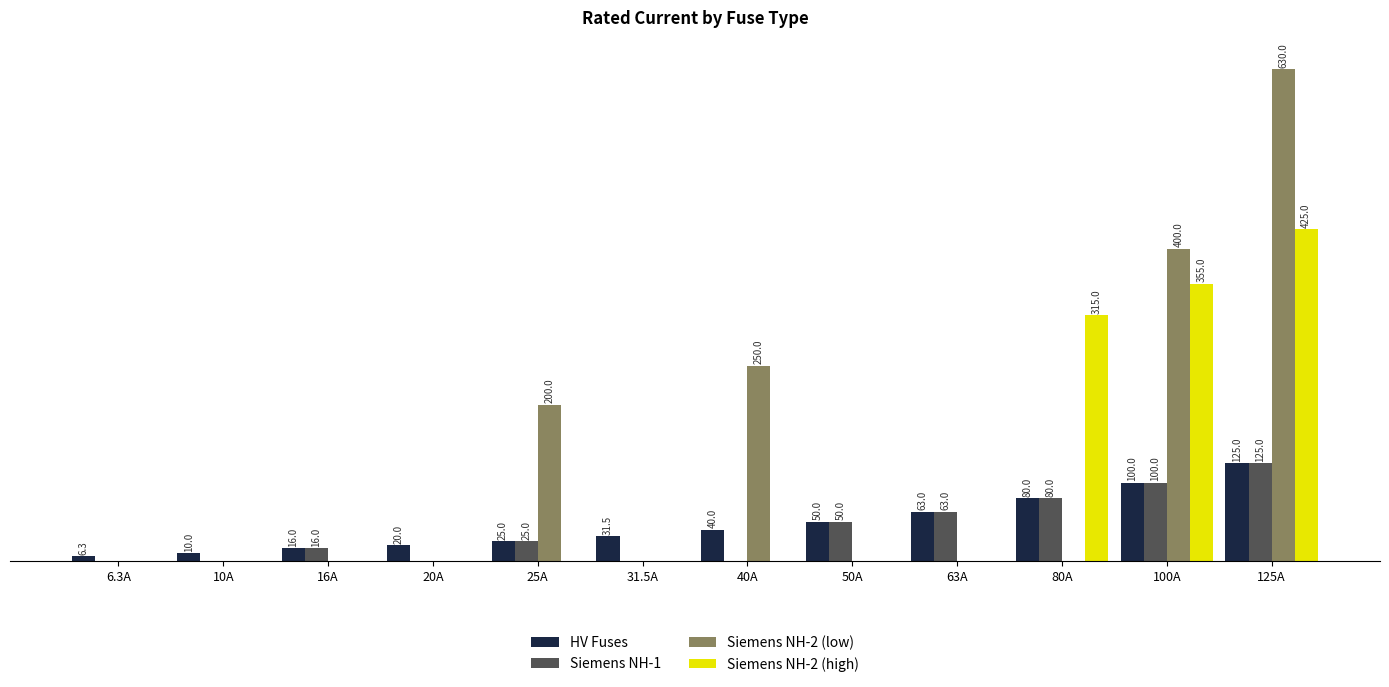

Is the value of Siemens NH-2 (low) at 40A greater than the value of Siemens NH-2 (high) at 63A?

Yes